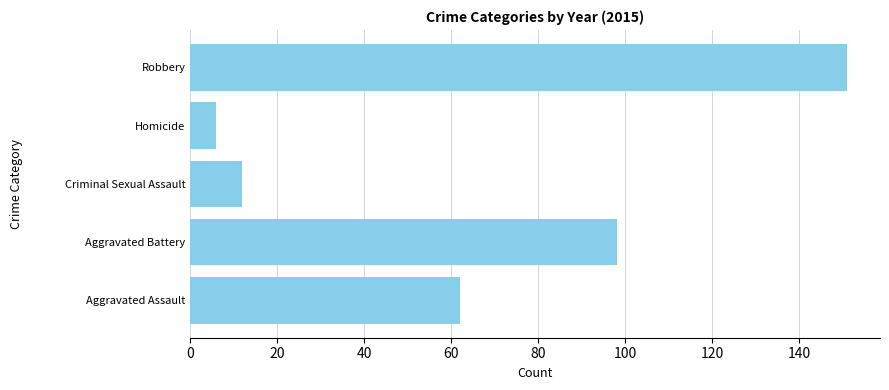

The value at Robbery is 151. True or false?

True